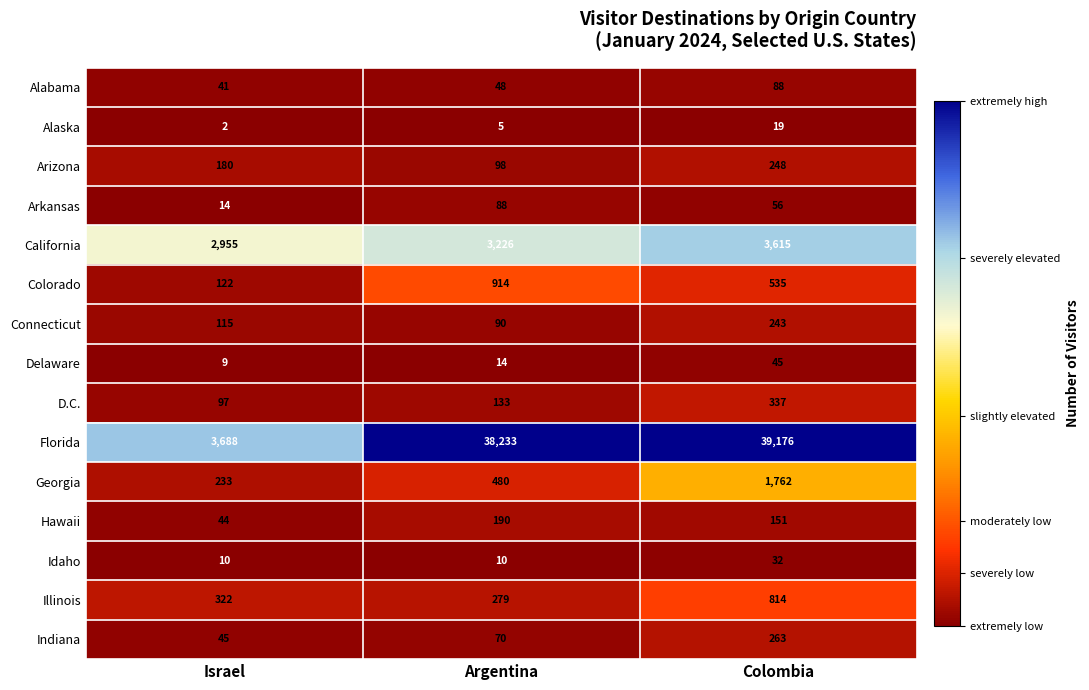

The value of Idaho at Argentina is 10. True or false?

True